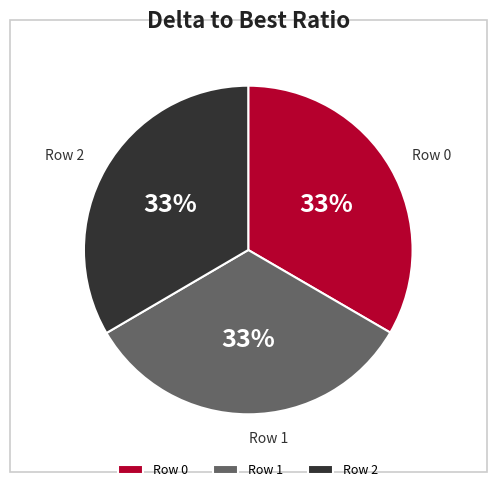

To the nearest percent, what portion does Row 1 represent?

33%